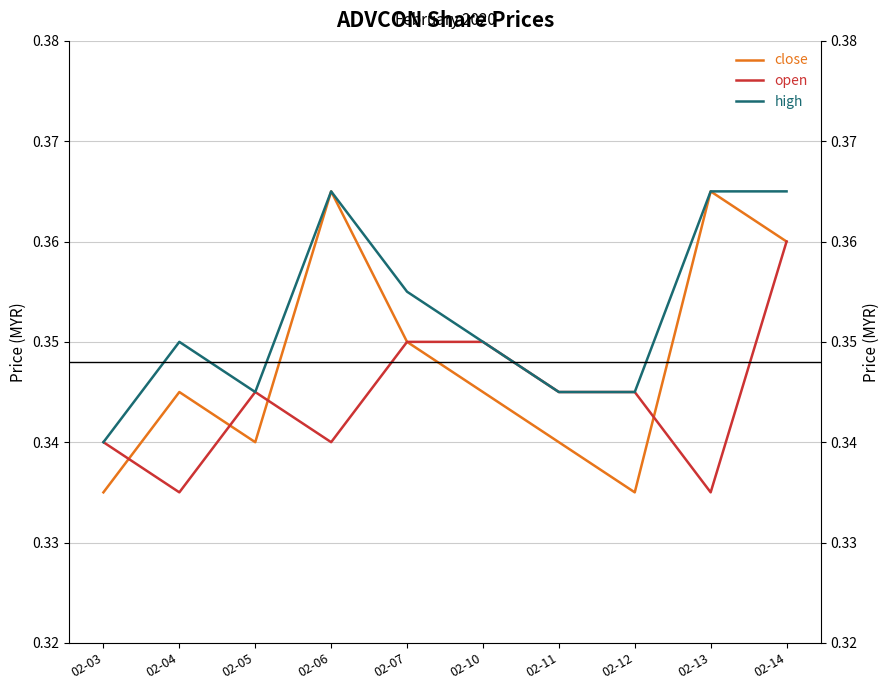

Reading left to right, transcribe all the data shown in this chart.

close: 02-03=0.3	02-04=0.3	02-05=0.3	02-06=0.4	02-07=0.3	02-10=0.3	02-11=0.3	02-12=0.3	02-13=0.4	02-14=0.4
open: 02-03=0.3	02-04=0.3	02-05=0.3	02-06=0.3	02-07=0.3	02-10=0.3	02-11=0.3	02-12=0.3	02-13=0.3	02-14=0.4
high: 02-03=0.3	02-04=0.3	02-05=0.3	02-06=0.4	02-07=0.4	02-10=0.3	02-11=0.3	02-12=0.3	02-13=0.4	02-14=0.4